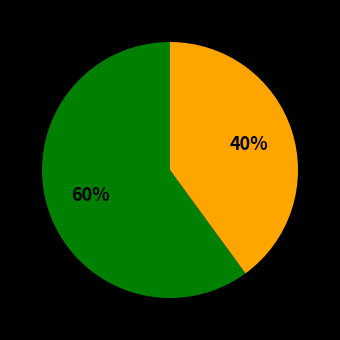

To the nearest percent, what is the difference between the largest and smallest slice percentages?

20%